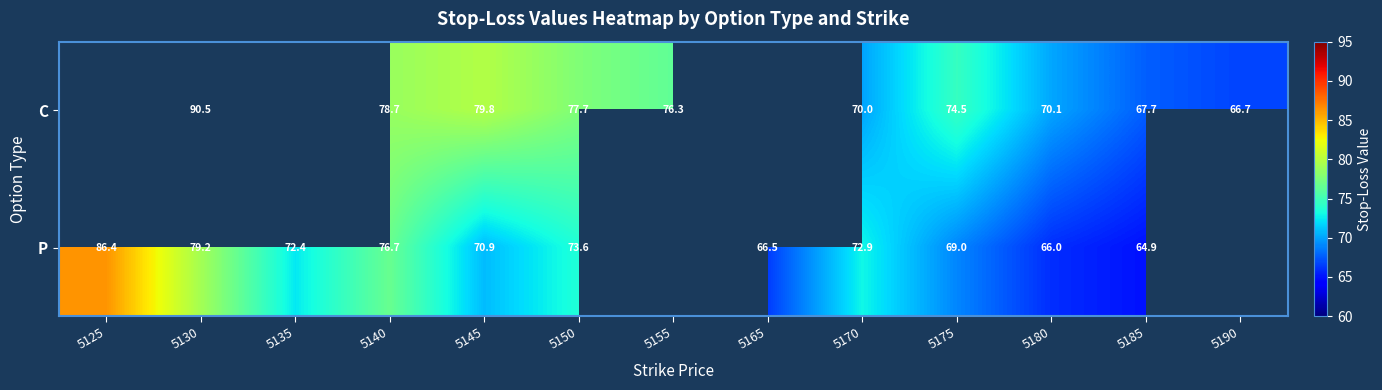

Rank the series at 5185 from lowest to highest value.

P, C